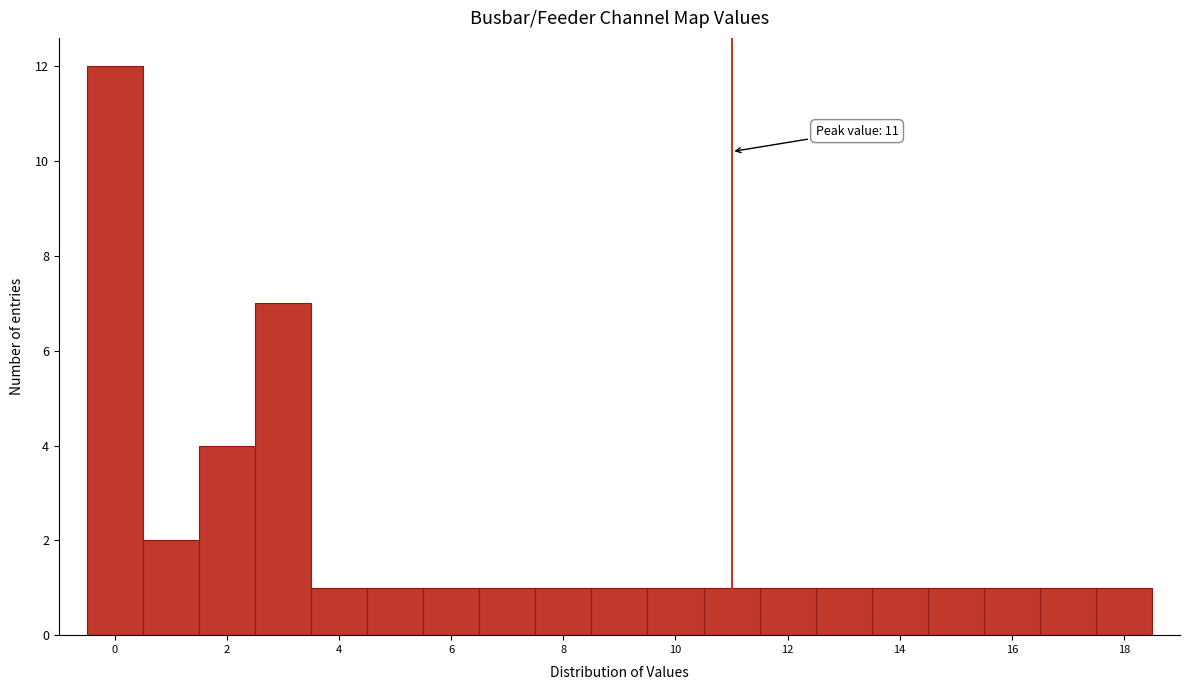

Which range on the x-axis has the tallest bar?

-0.5 to 0.5